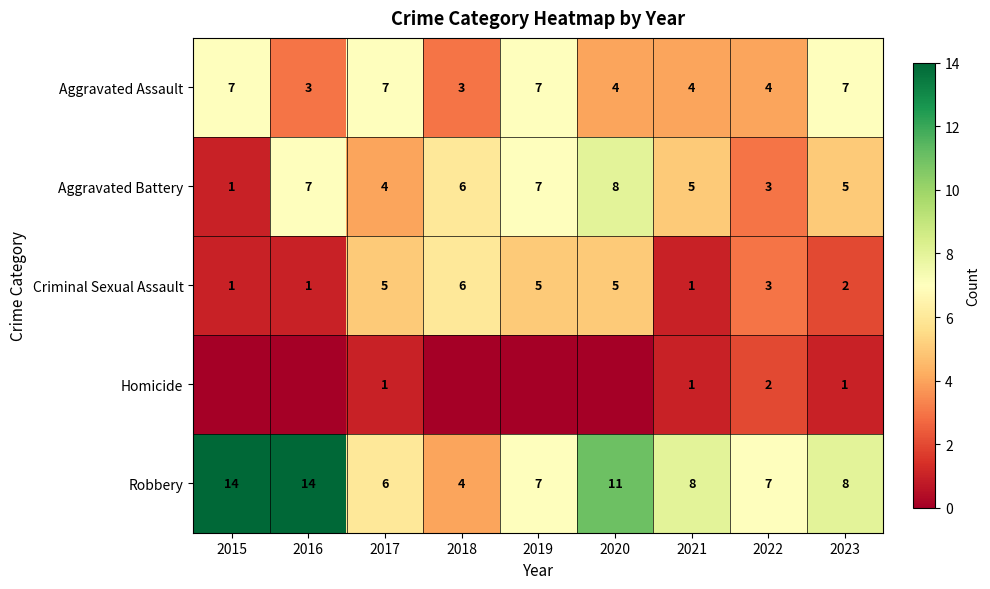

The Aggravated Battery series shows 6 at 2017. True or false?

False